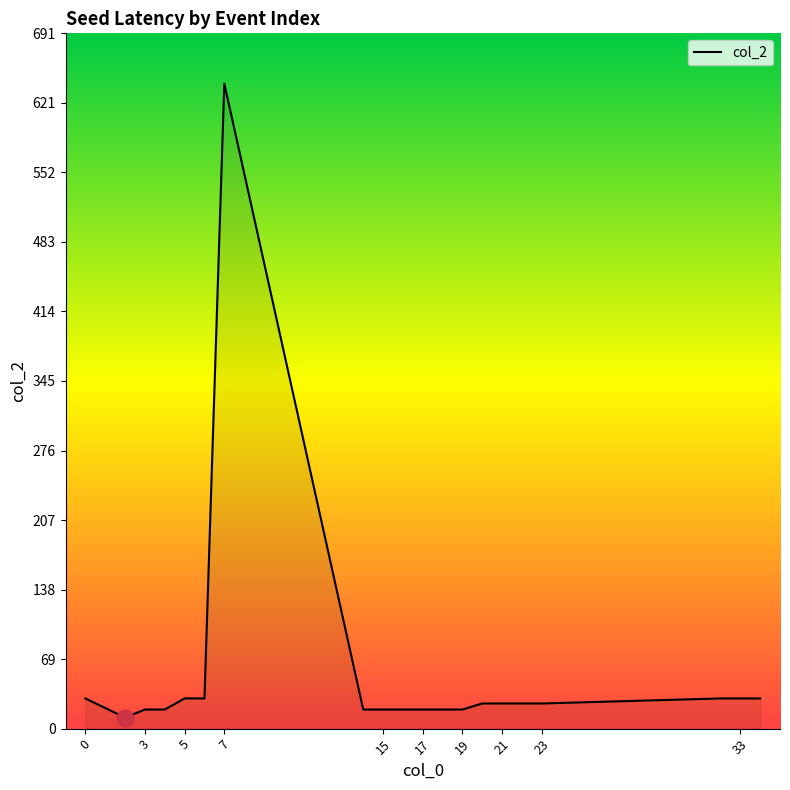

What is the sum of all values?

1084